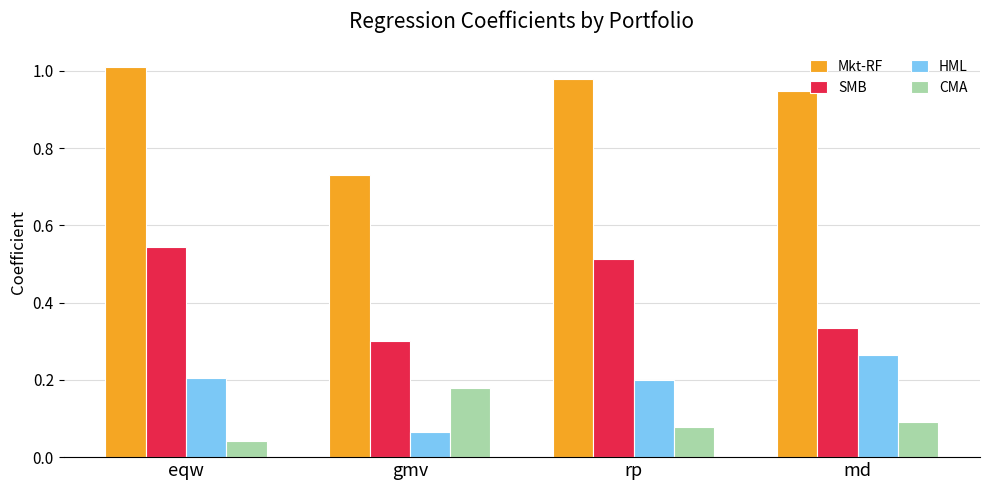

At which label does SMB reach its peak?

eqw